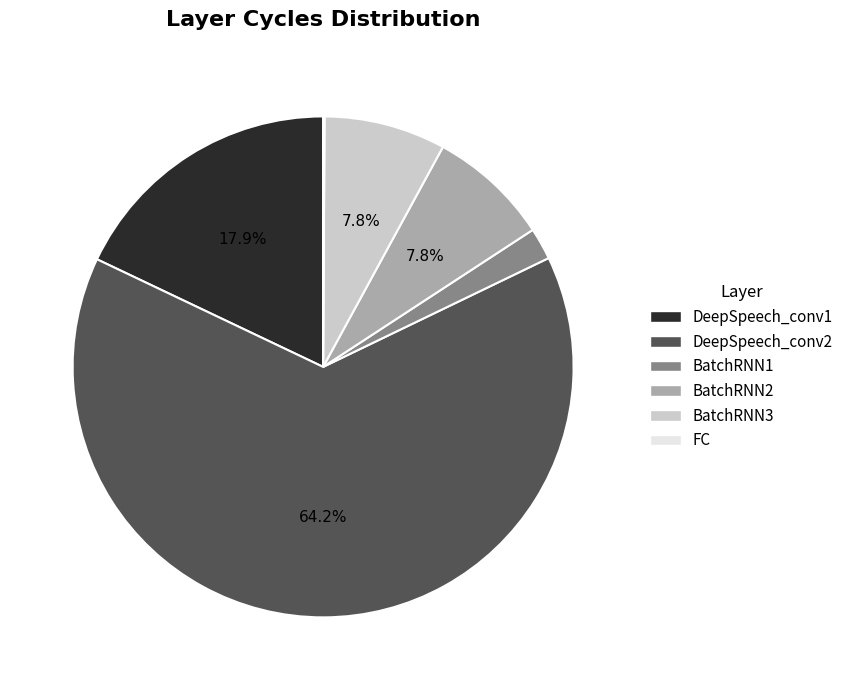

Is the sum of BatchRNN1 and DeepSpeech_conv2 greater than half?

Yes